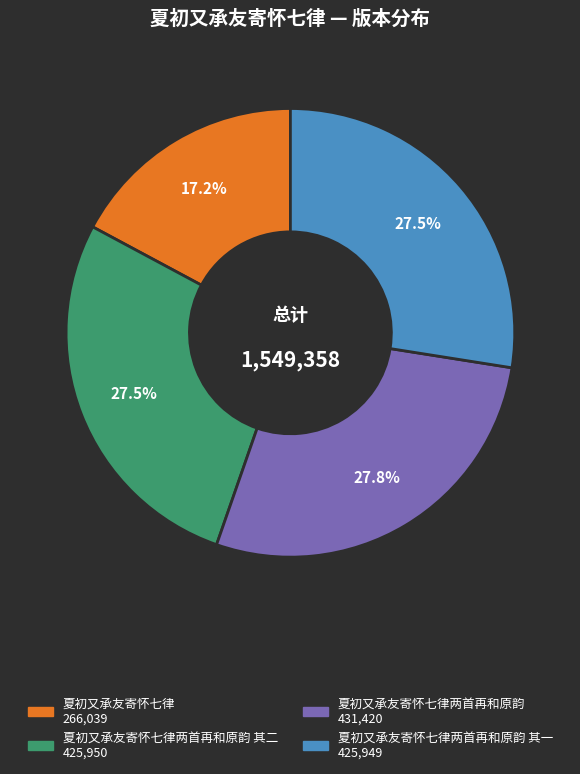

Is there any slice that represents more than half of the pie?

No